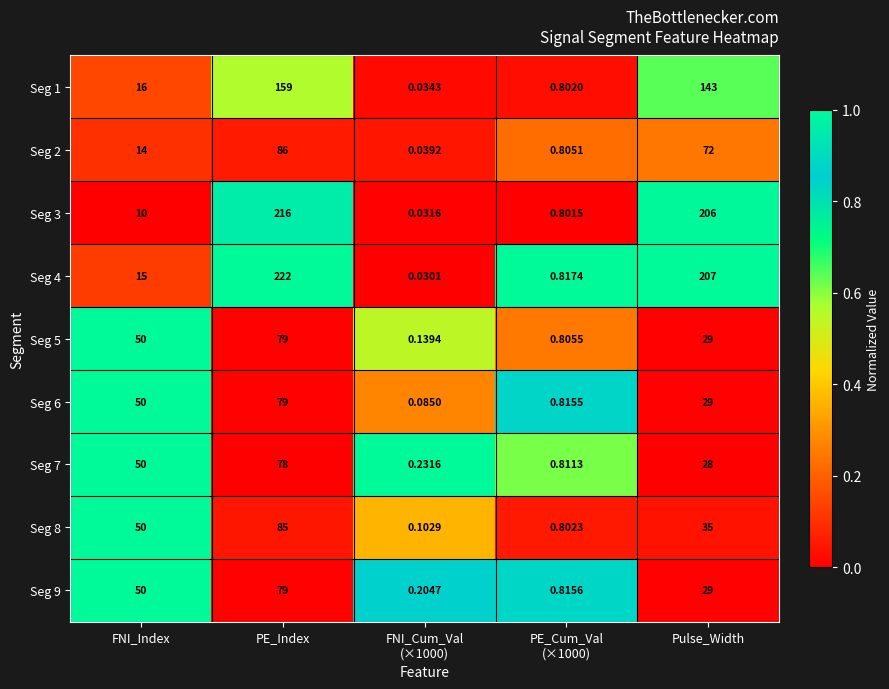

At which category is the sum across all series the highest?

PE_Index